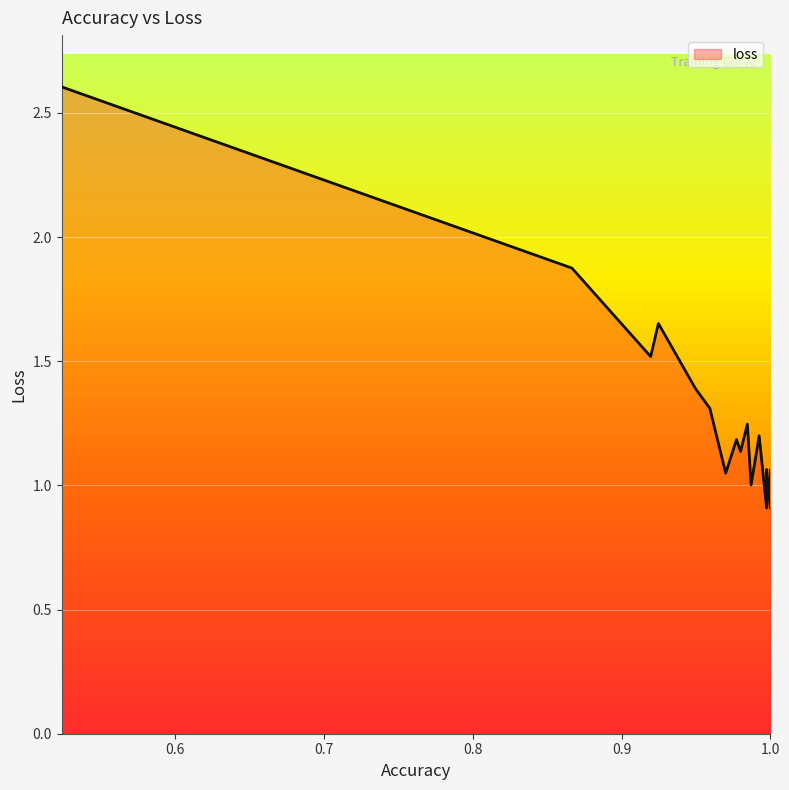

Where is the data nearest to the value 1?

0.9870833333333334